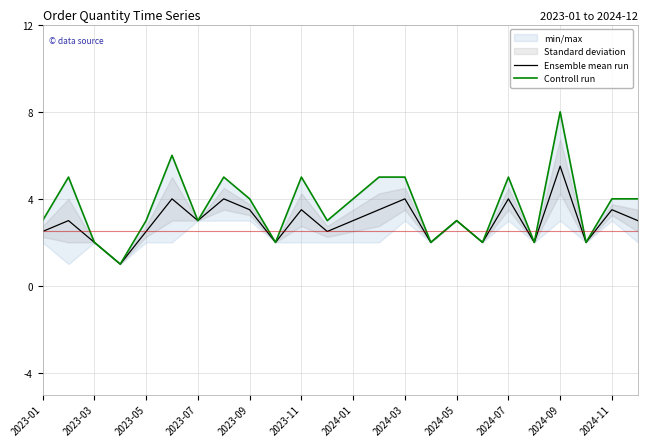

Is it true that Controll run equals 3.1 at 21?

False